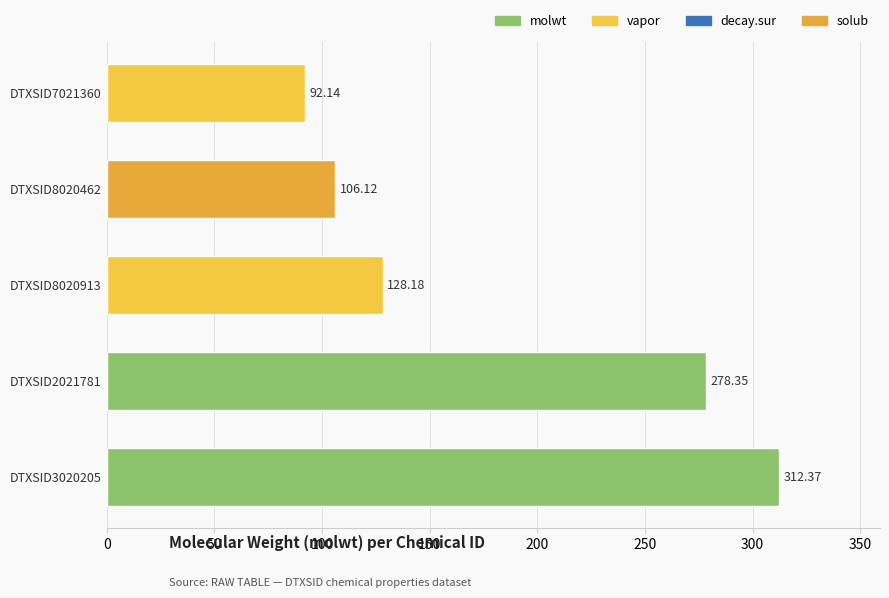

What is the change in value from DTXSID3020205 to DTXSID2021781?

-34.0